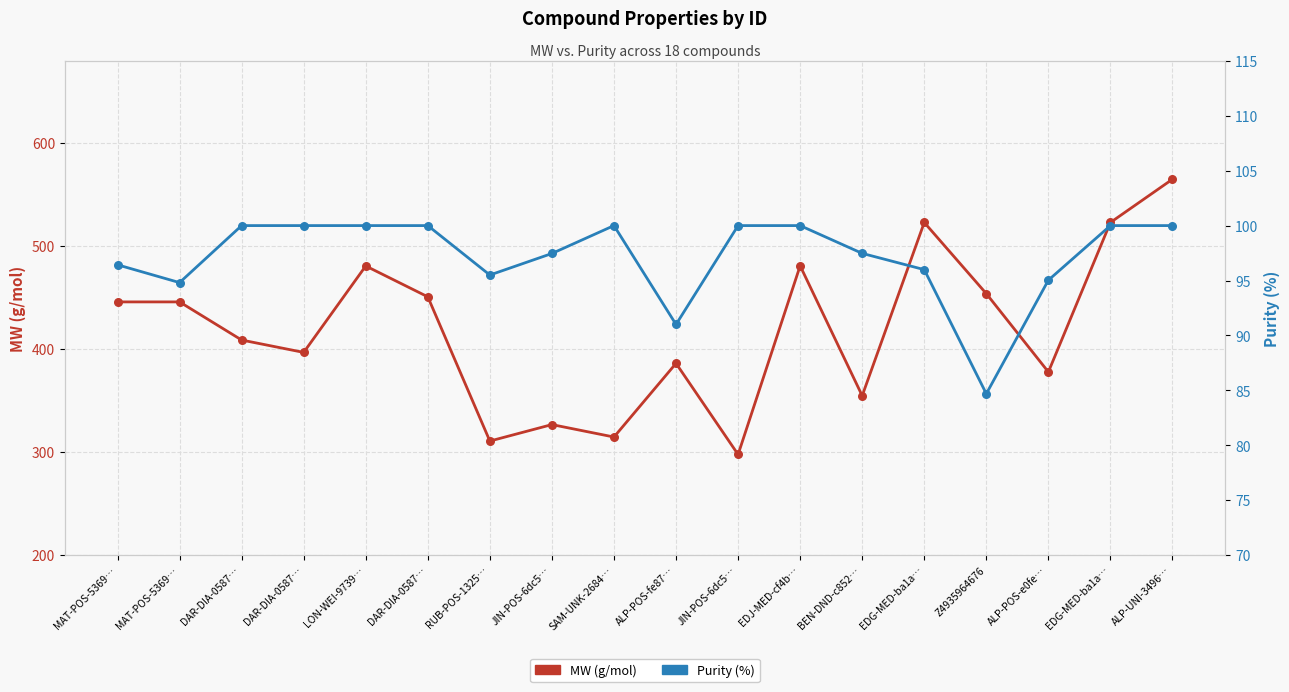

What is the total value across all series at Z4935964676?

538.6